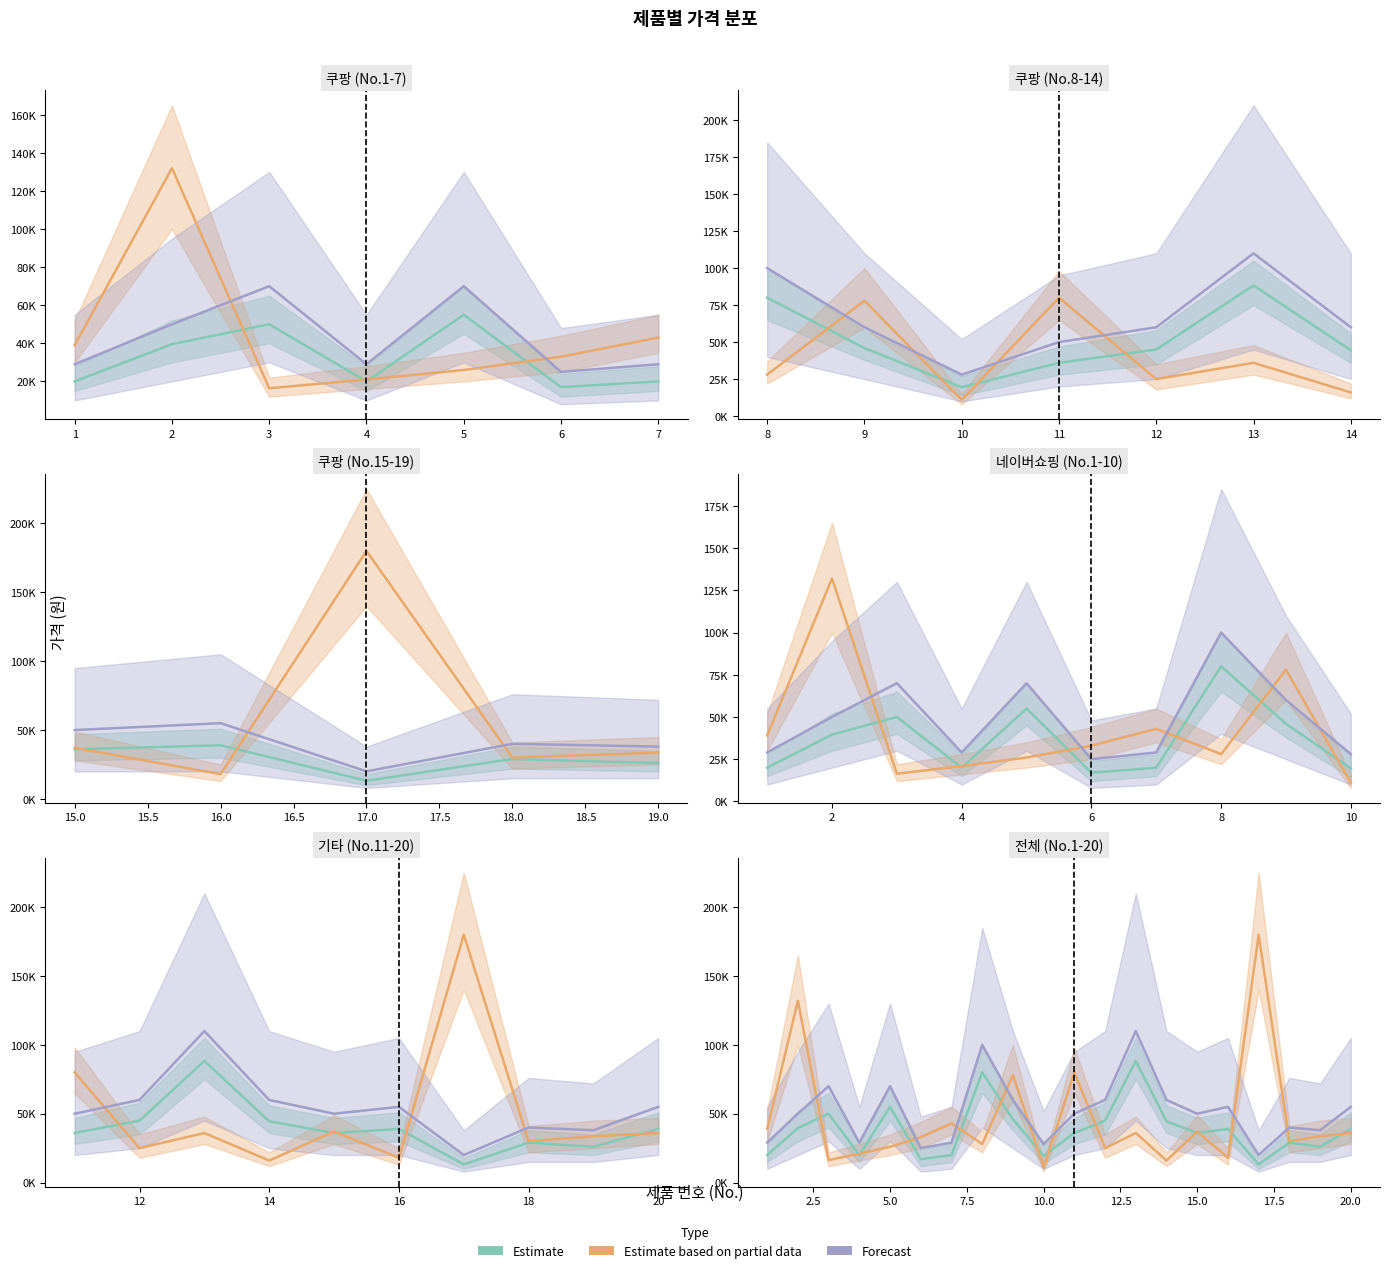

Is this an area chart (filled region under the line)?

No